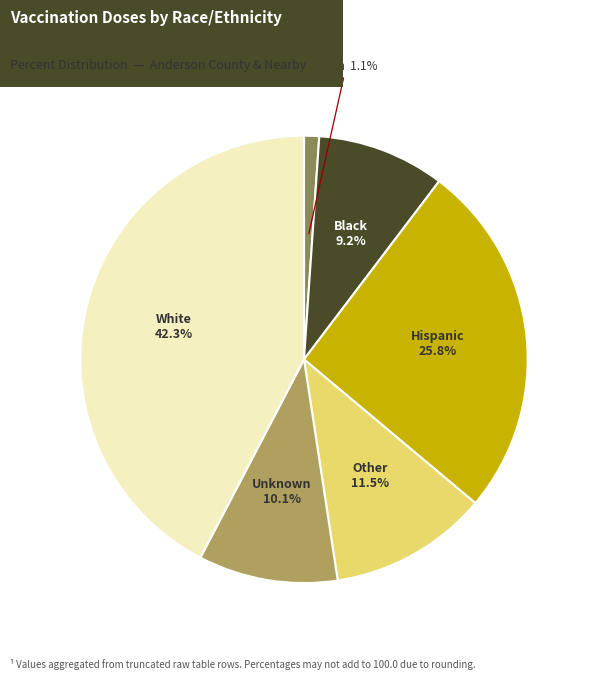

Is there a majority slice in this chart?

No